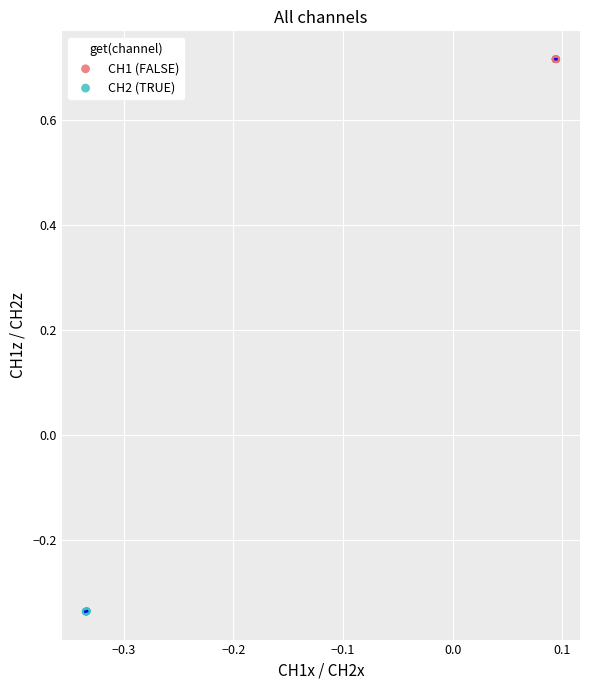

Which series has the largest Y range (max minus min)?

CH2 (TRUE)